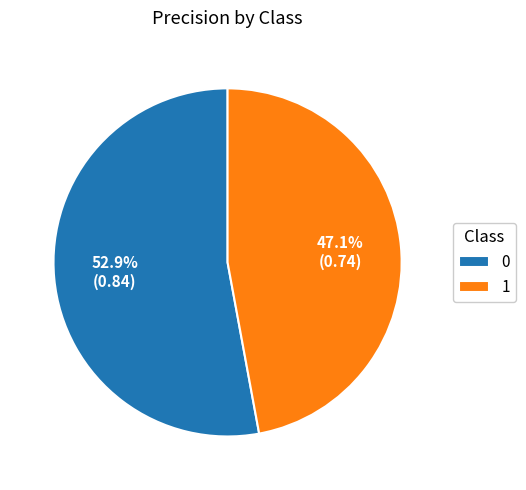

True or false: 1 accounts for 42% of the total.

False